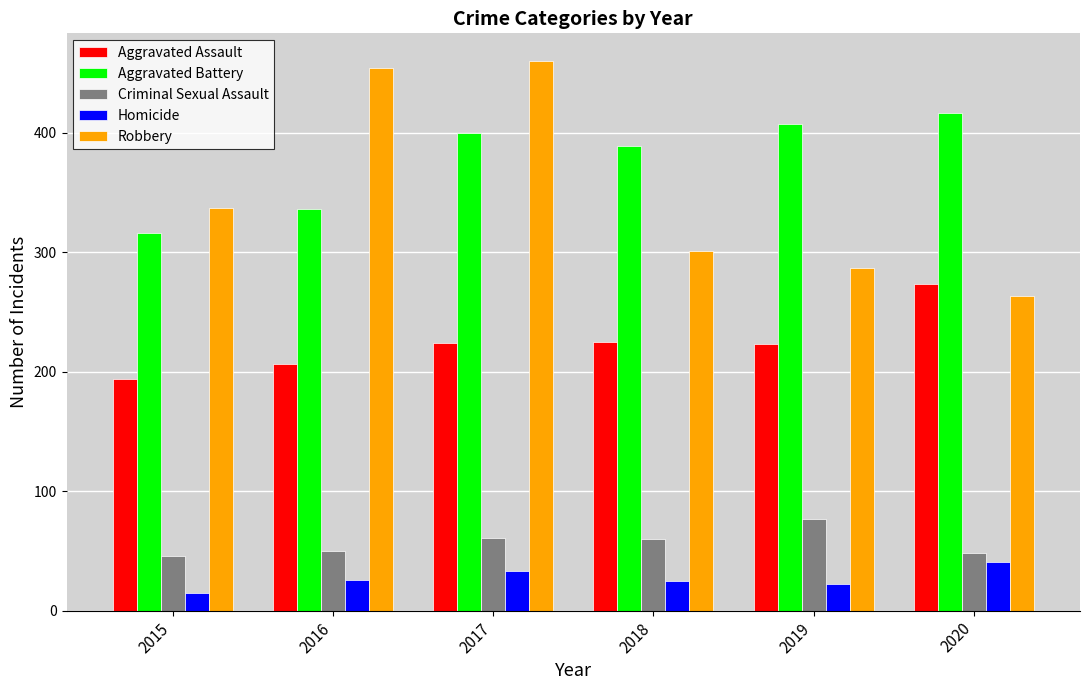

Which series has the largest total across all categories?

Aggravated Battery